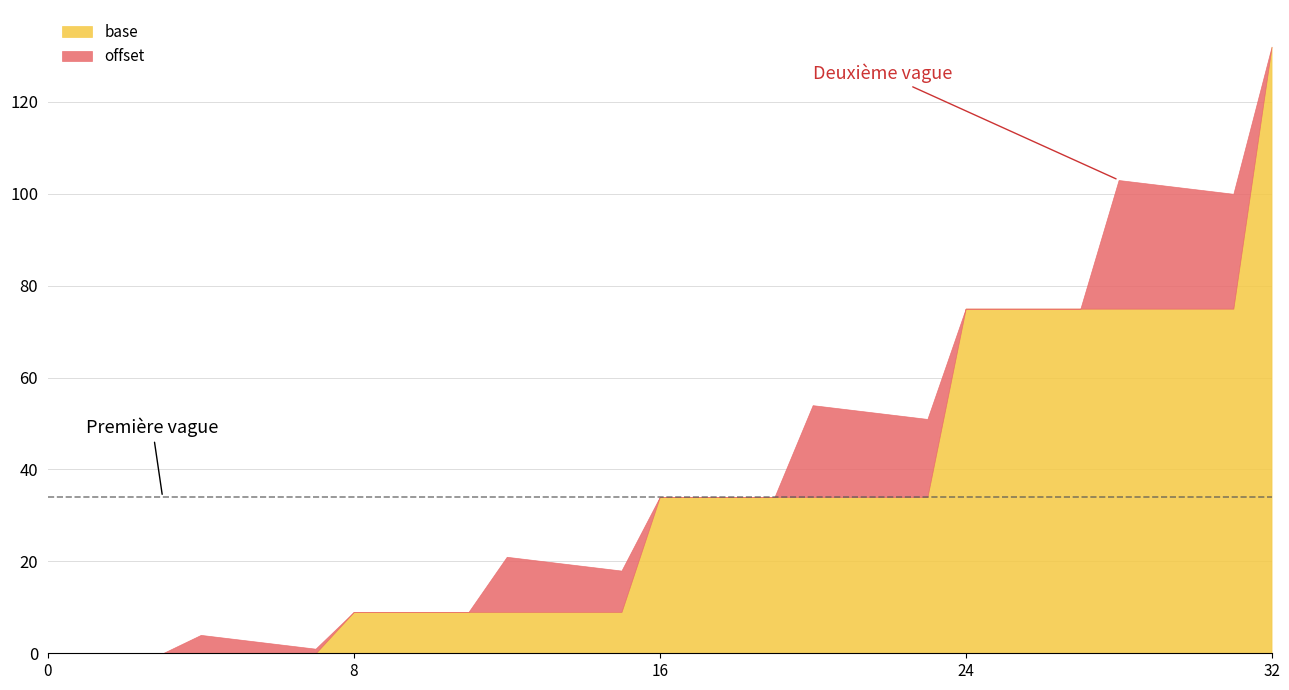

Is the value of addr at 20 greater than the value of base at 31?

No